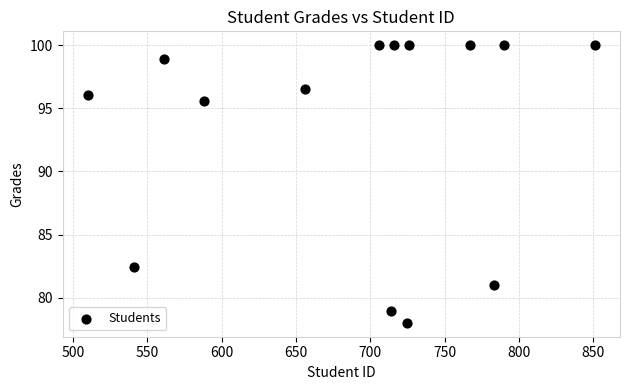

What is the range of Y values (max minus min)?

22.0